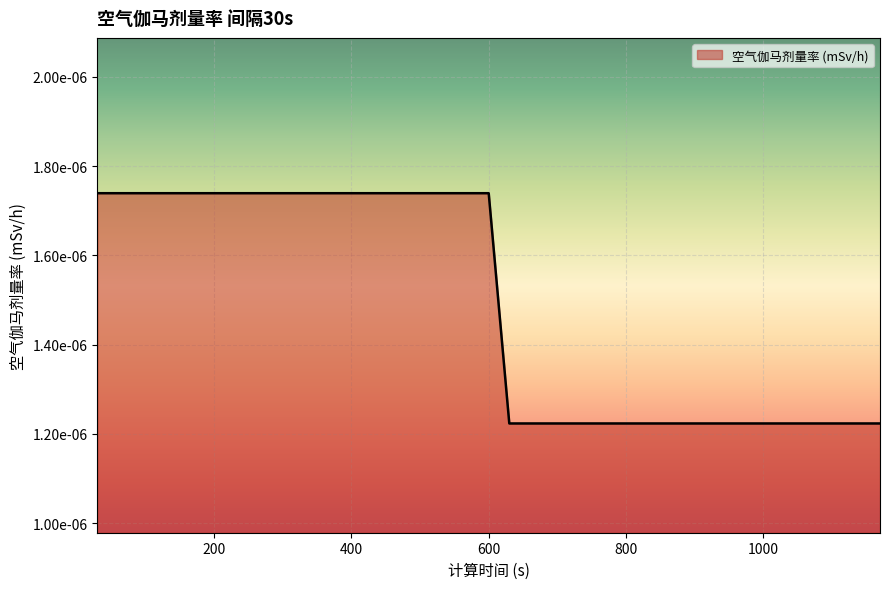

List the labels in order of value, smallest first.

630, 660, 690, 720, 750, 780, 810, 840, 870, 900, 930, 960, 990, 1020, 1050, 1080, 1110, 1140, 1170, 30, 60, 90, 120, 150, 180, 210, 240, 270, 300, 330, 360, 390, 420, 450, 480, 510, 540, 570, 600